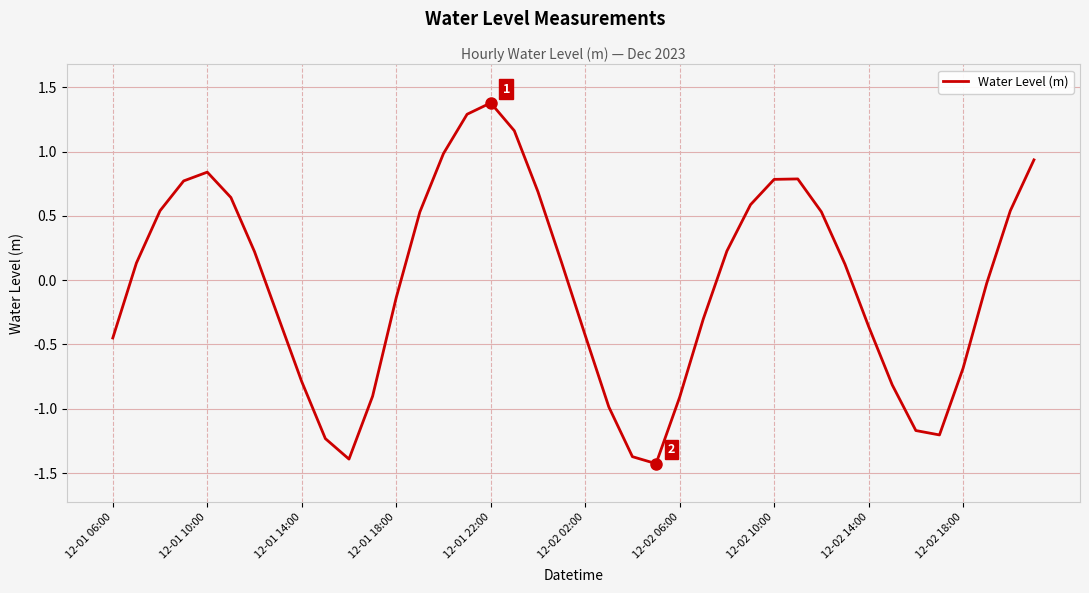

What is the difference between the maximum and minimum values?

2.8